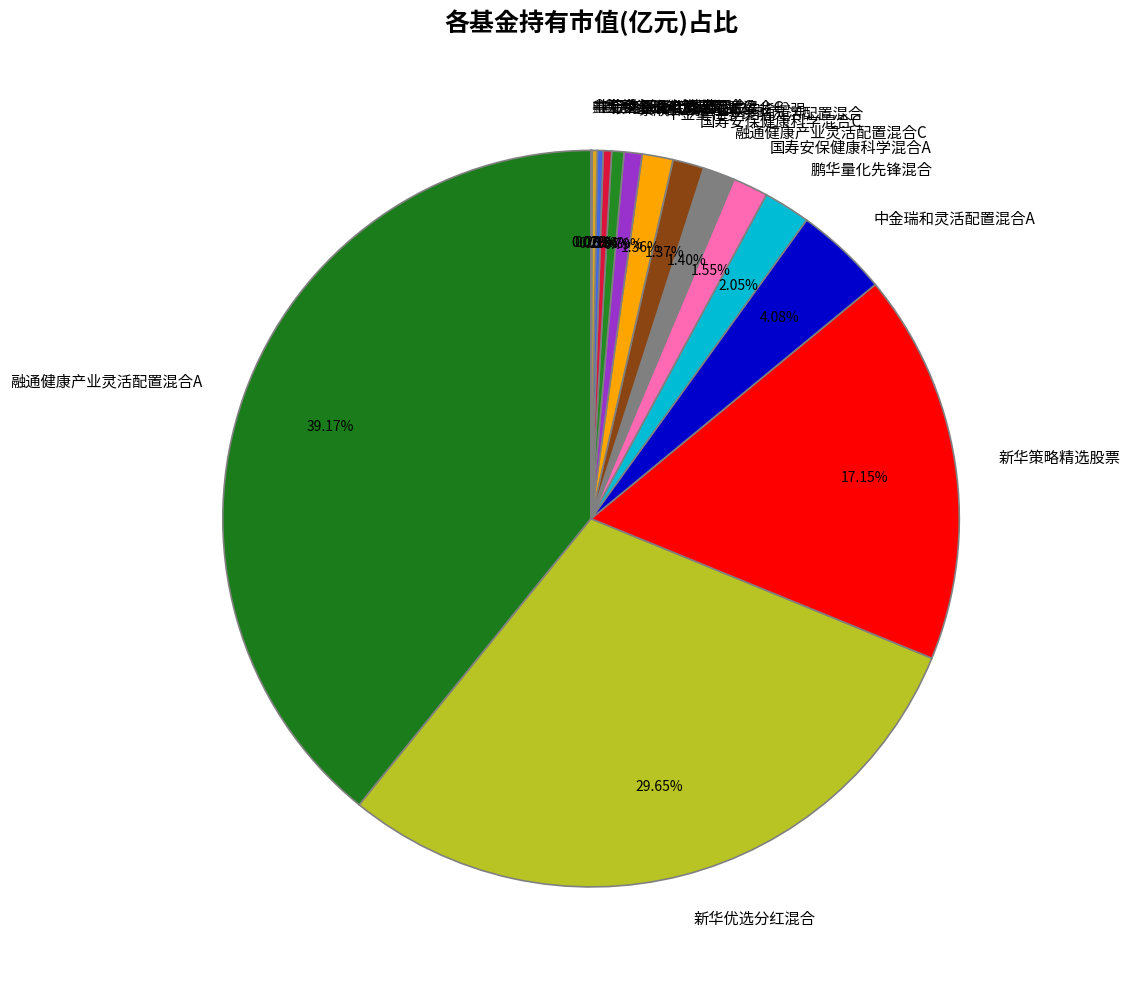

The 融通健康产业灵活配置混合A slice represents 39% of the pie. True or false?

True